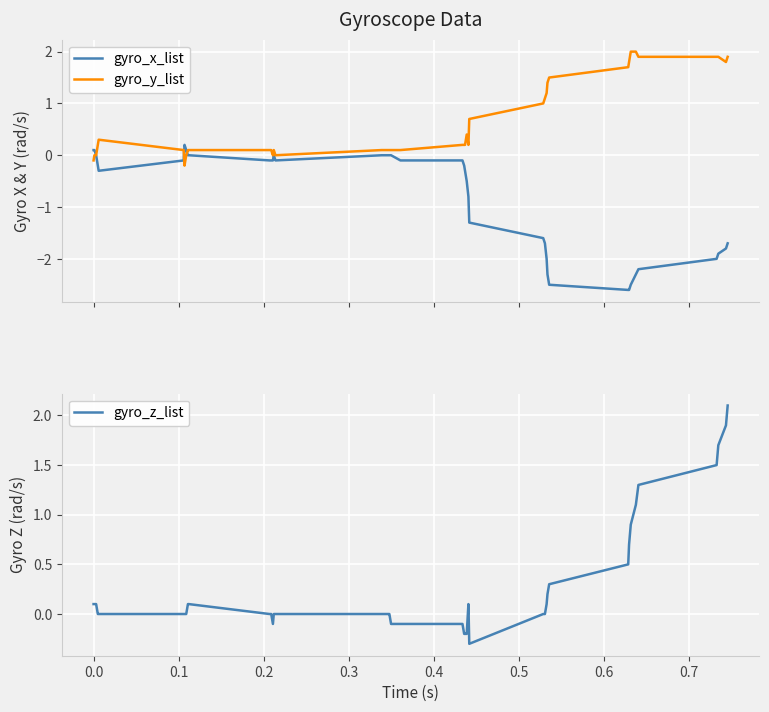

How many series are shown in this chart?

3